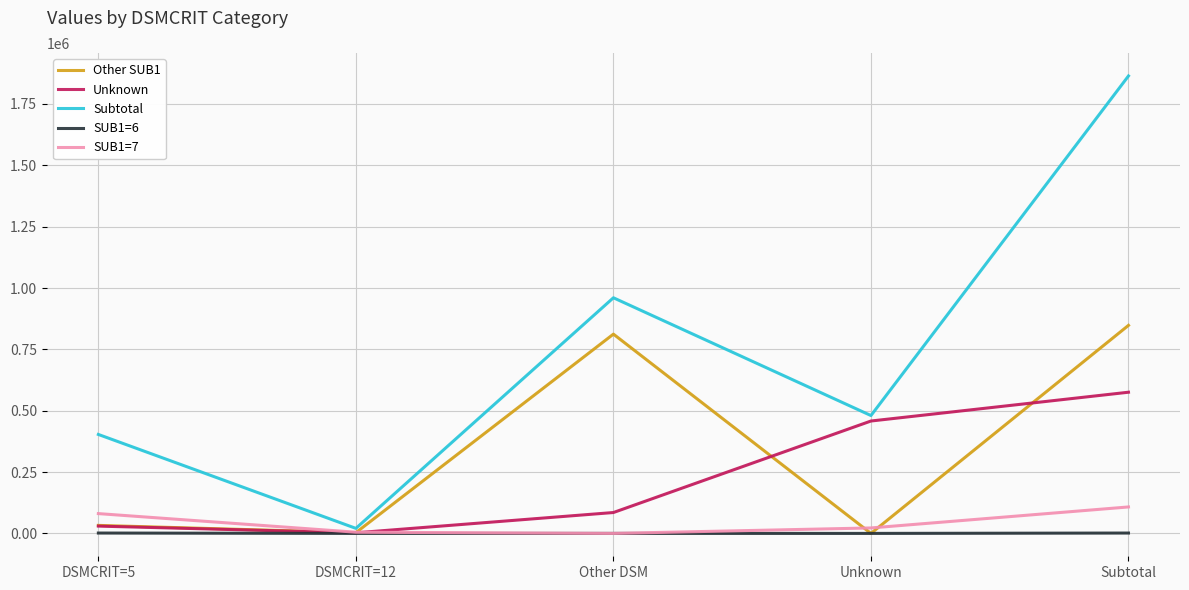

Which label corresponds to the largest value in the chart?

Subtotal